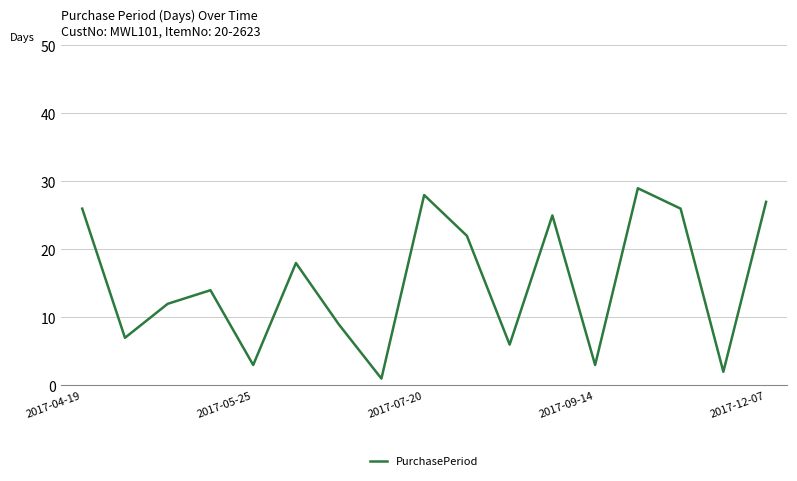

What is the maximum value shown in the chart?

29